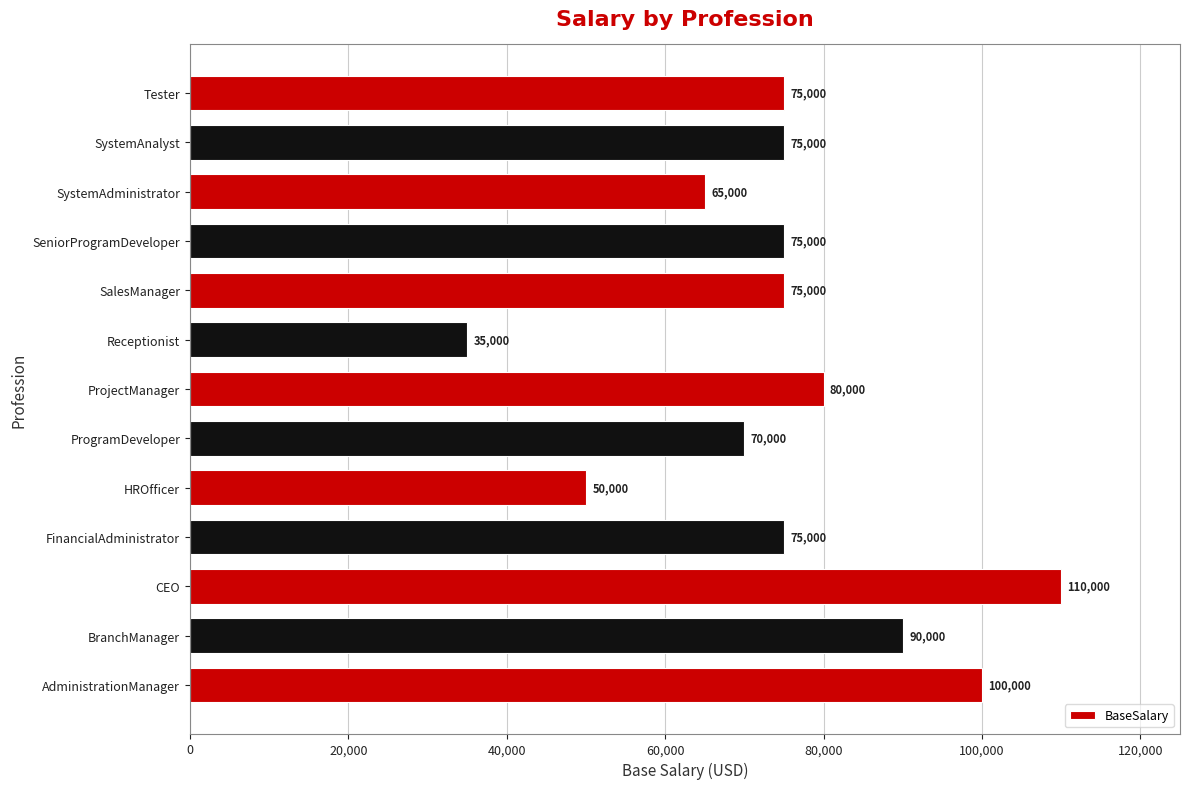

Reading bottom to top, extract all data points from this chart.

AdministrationManager=100000	BranchManager=90000	CEO=110000	FinancialAdministrator=75000	HROfficer=50000	ProgramDeveloper=70000	ProjectManager=80000	Receptionist=35000	SalesManager=75000	SeniorProgramDeveloper=75000	SystemAdministrator=65000	SystemAnalyst=75000	Tester=75000